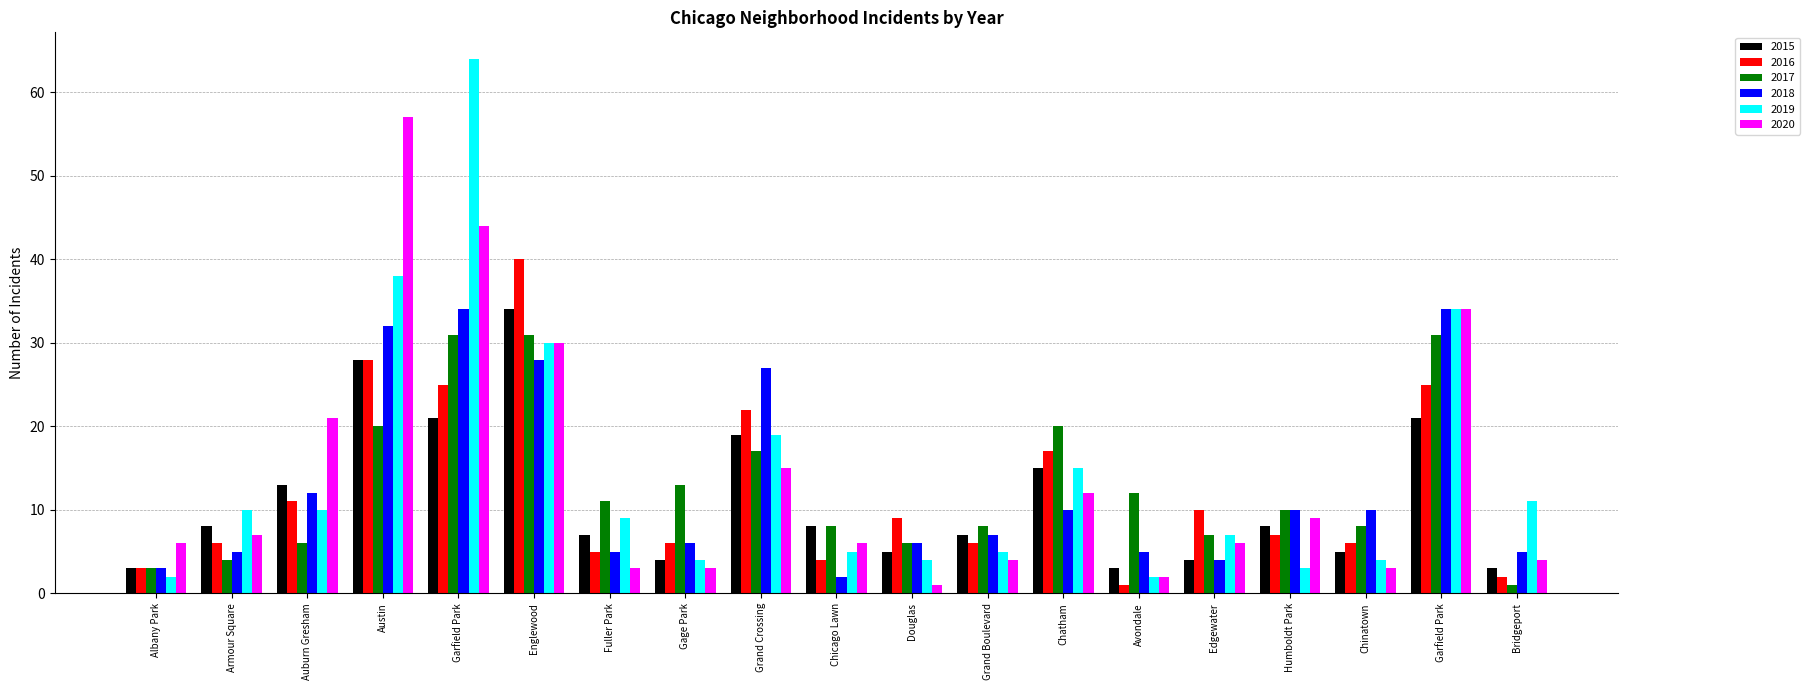

What is the value of the 2018 bar at the 16th from the left?

10